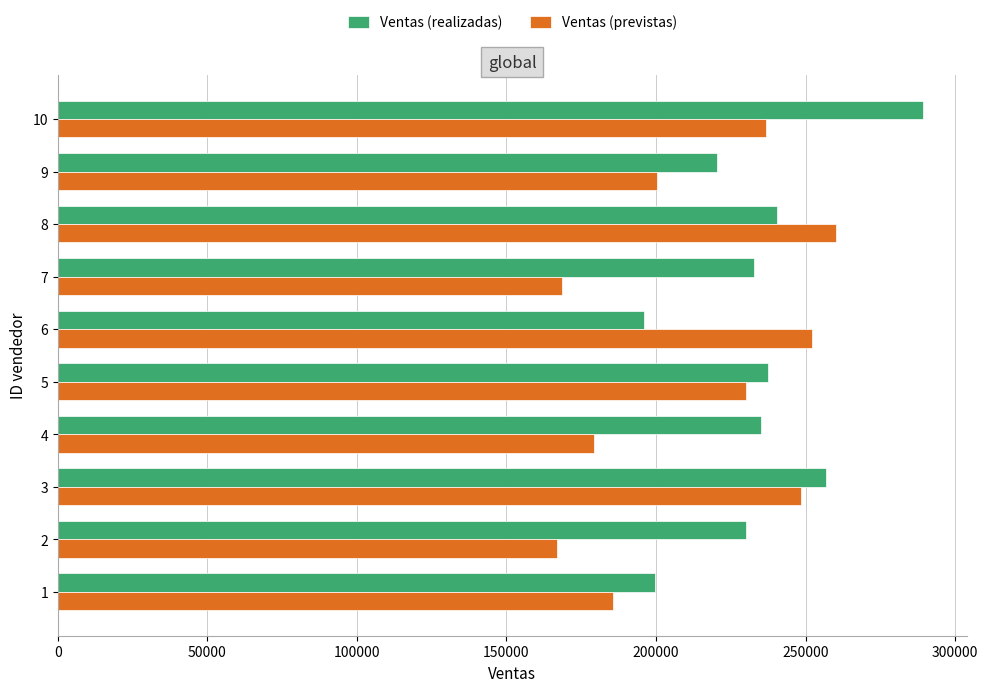

List the series in order of their overall mean, lowest first.

Ventas (previstas), Ventas (realizadas)